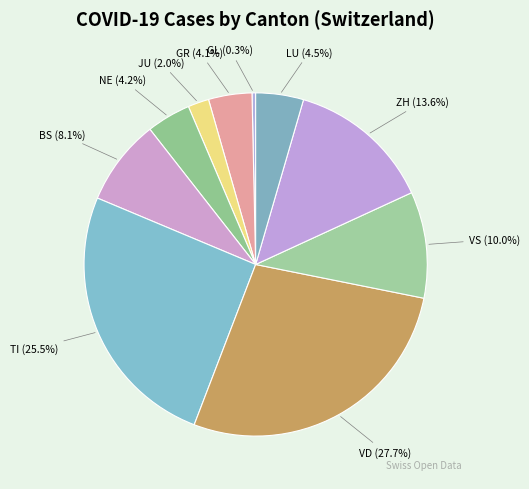

Does any single category account for the majority?

No